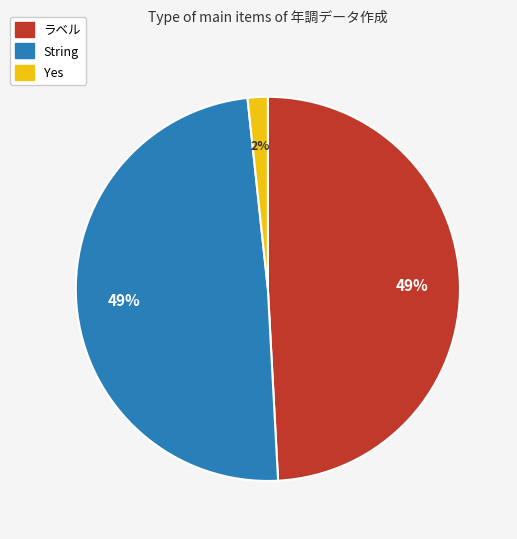

Combined, do String and ラベル account for over 50%?

Yes